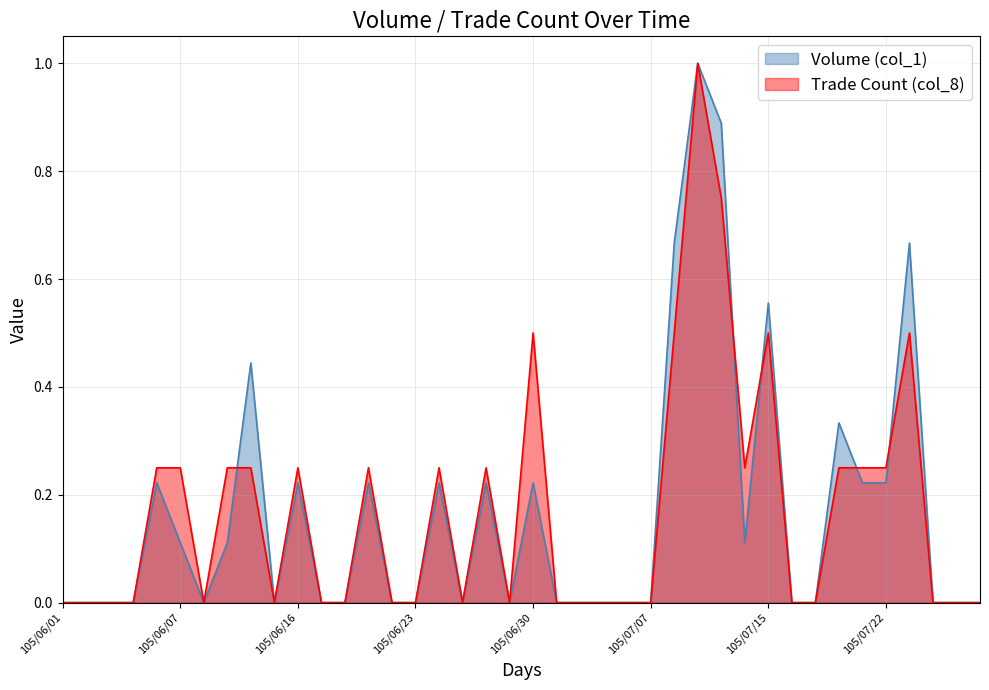

Reading left to right, what are all the values shown in this chart?

Volume (col_1): 0.0	0.0	0.0	0.0	0.2	0.1	0.0	0.1	0.4	0.0	0.2	0.0	0.0	0.2	0.0	0.0	0.2	0.0	0.2	0.0	0.2	0.0	0.0	0.0	0.0	0.0	0.7	1.0	0.9	0.1	0.6	0.0	0.0	0.3	0.2	0.2	0.7	0.0	0.0	0.0
Trade Count (col_8): 0.0	0.0	0.0	0.0	0.2	0.2	0.0	0.2	0.2	0.0	0.2	0.0	0.0	0.2	0.0	0.0	0.2	0.0	0.2	0.0	0.5	0.0	0.0	0.0	0.0	0.0	0.5	1.0	0.8	0.2	0.5	0.0	0.0	0.2	0.2	0.2	0.5	0.0	0.0	0.0